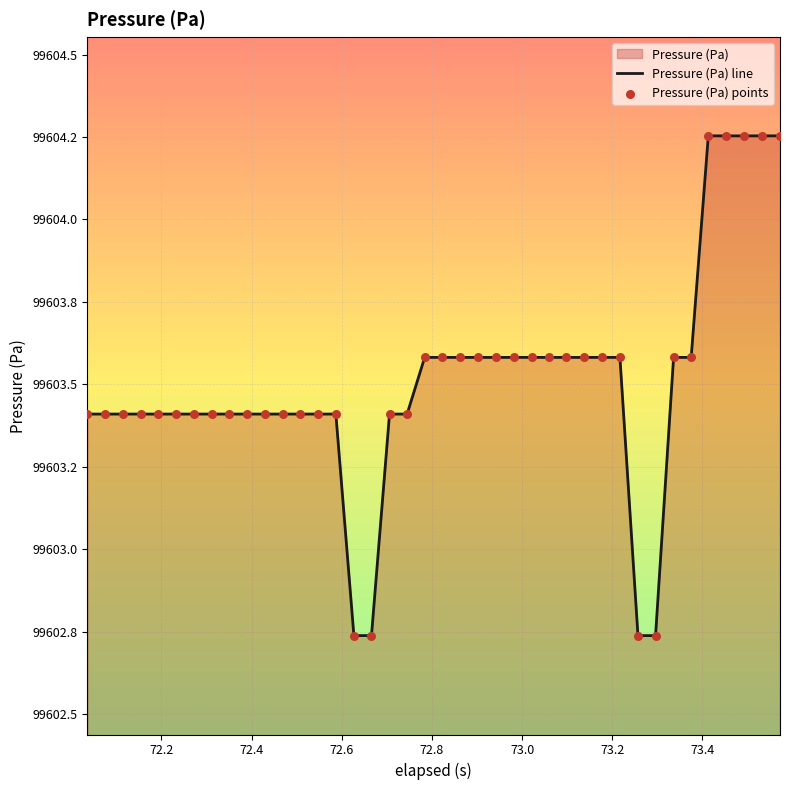

At how many categories does at least one series exceed 99603?

36